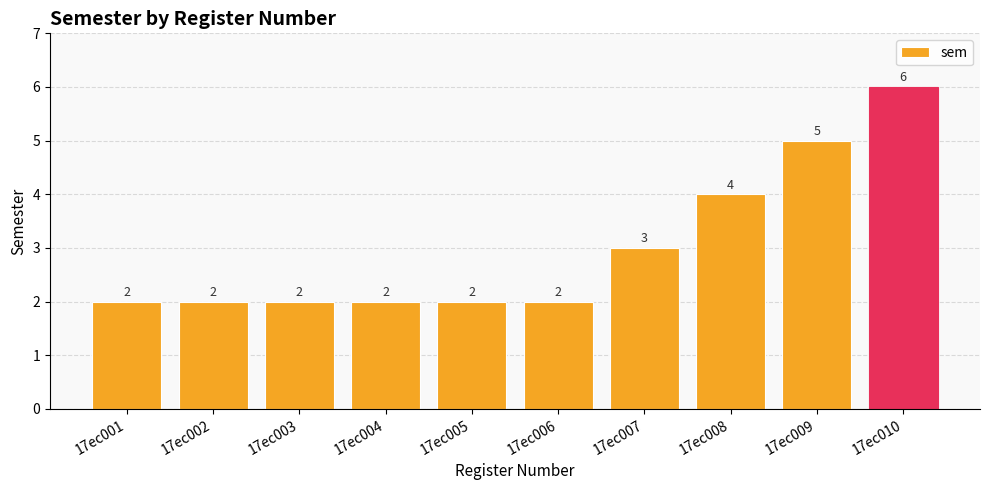

Count the number of data series in this chart.

1